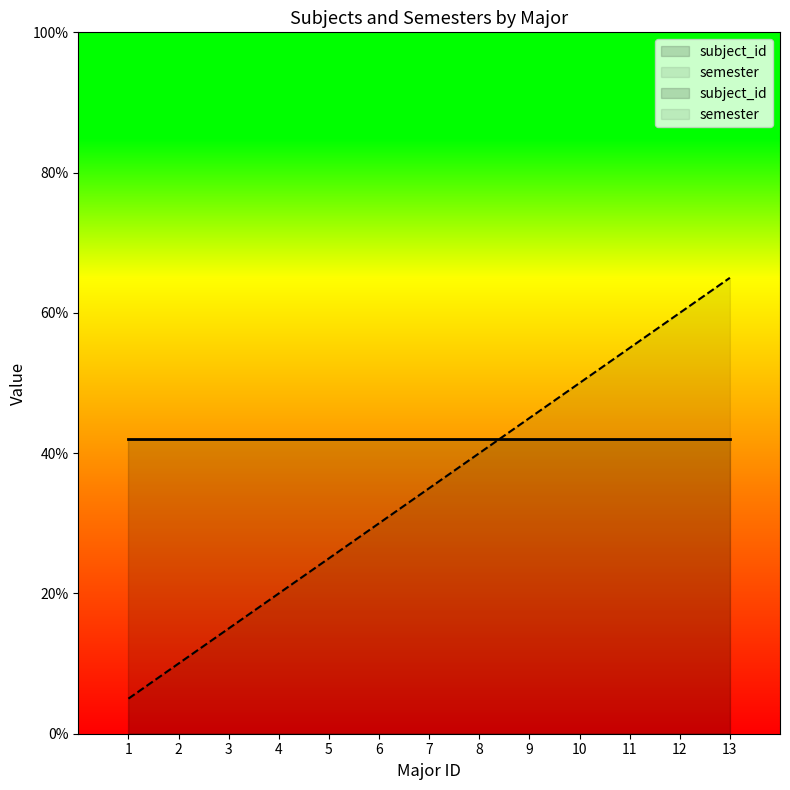

What is the smallest value displayed?

5